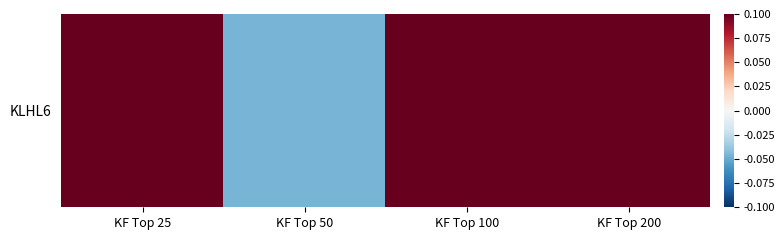

Reading right to left, extract all data points from this chart.

0.1	0.1	-0.0	0.1